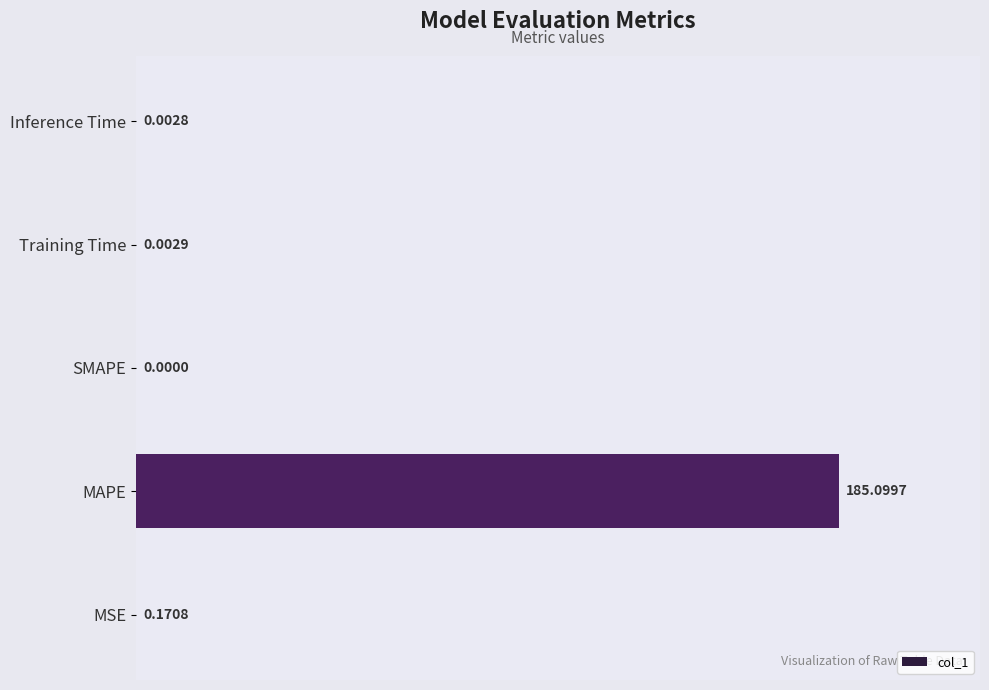

At which label is the value closest to 92?

MSE